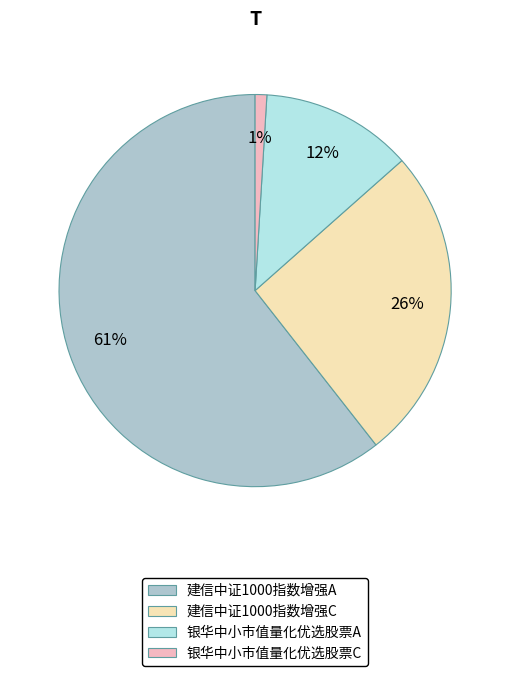

Is the sum of 银华中小市值量化优选股票C and 银华中小市值量化优选股票A greater than half?

No